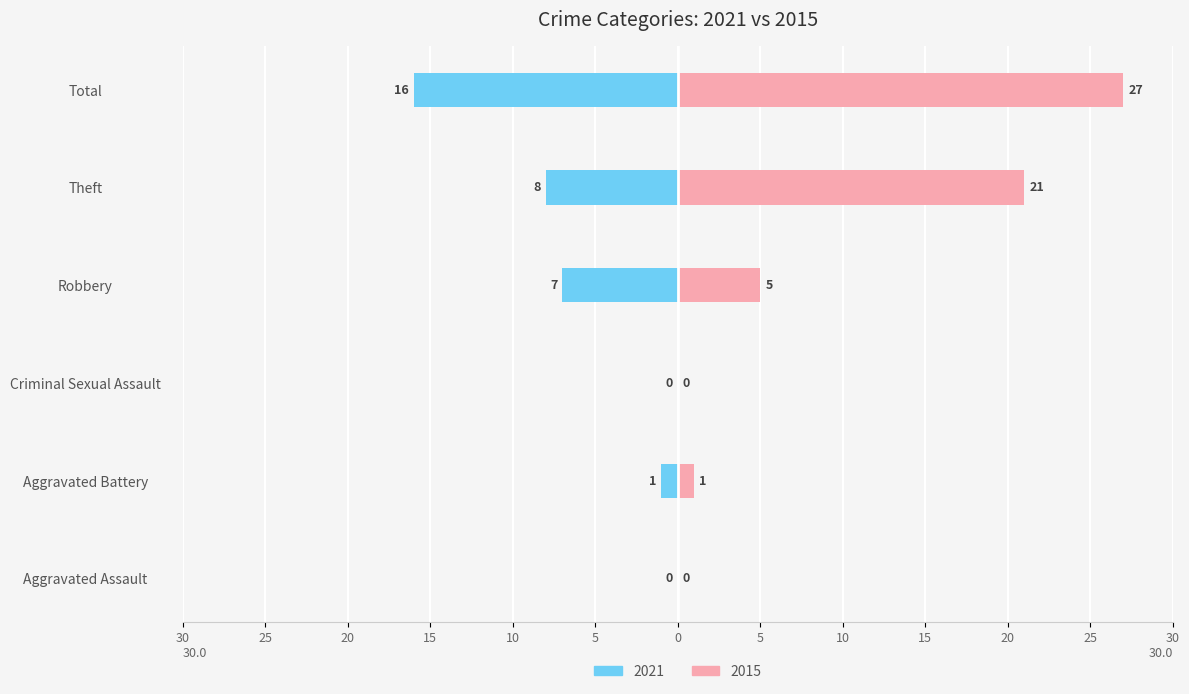

The value of 2021 at Aggravated Battery is 0. True or false?

False